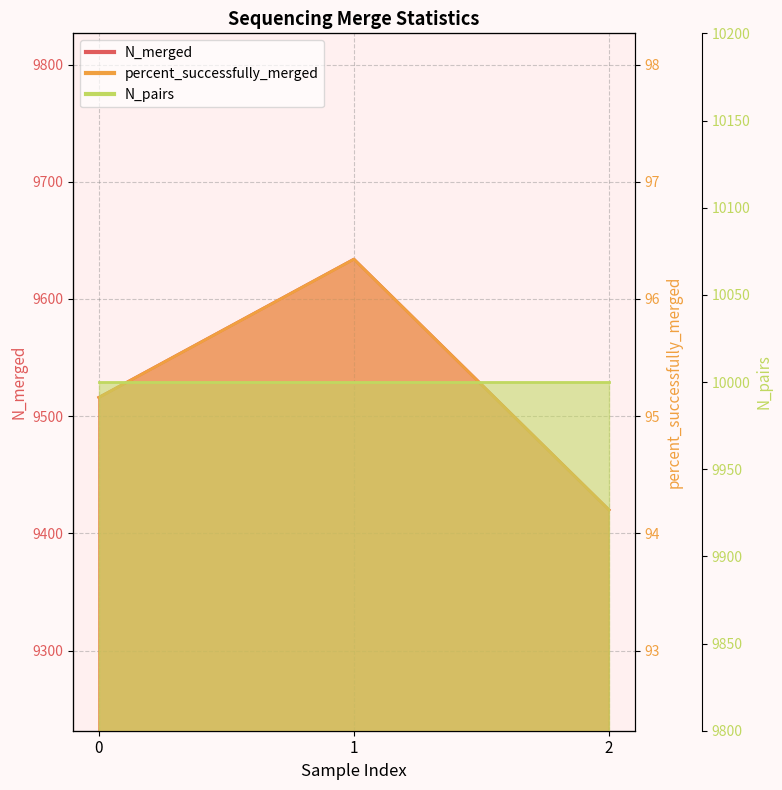

What is the sum of the N_pairs values at 2 and 1?

20000.0